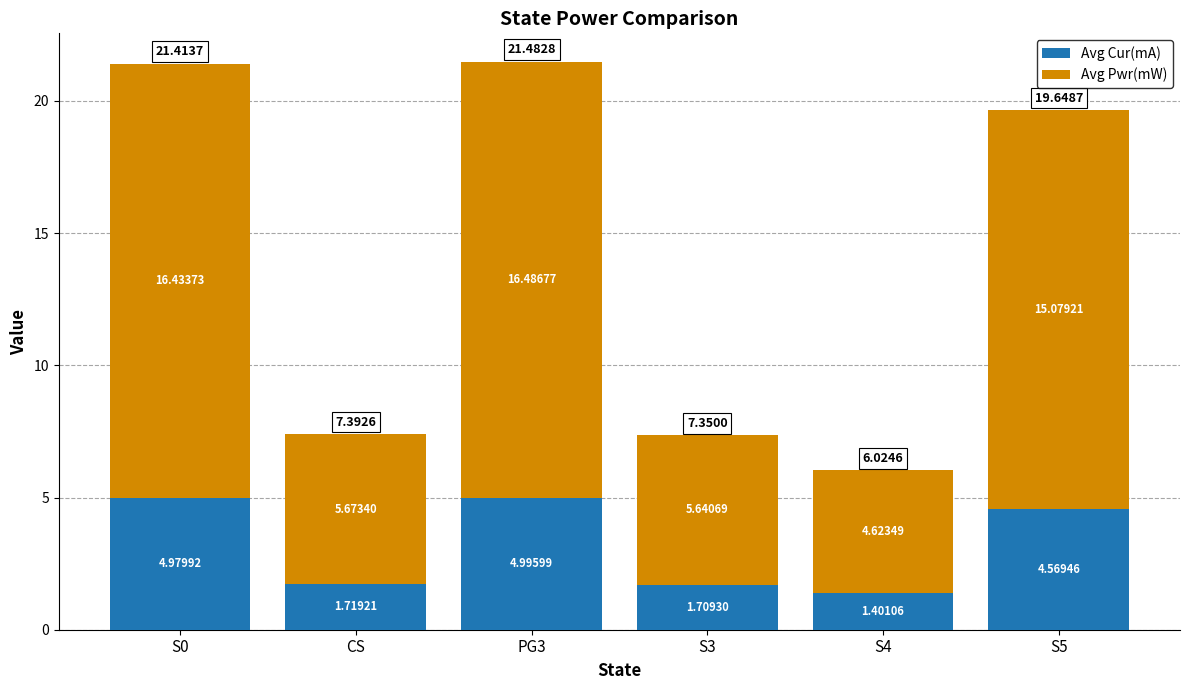

What is the total value across all series at S0?

21.4